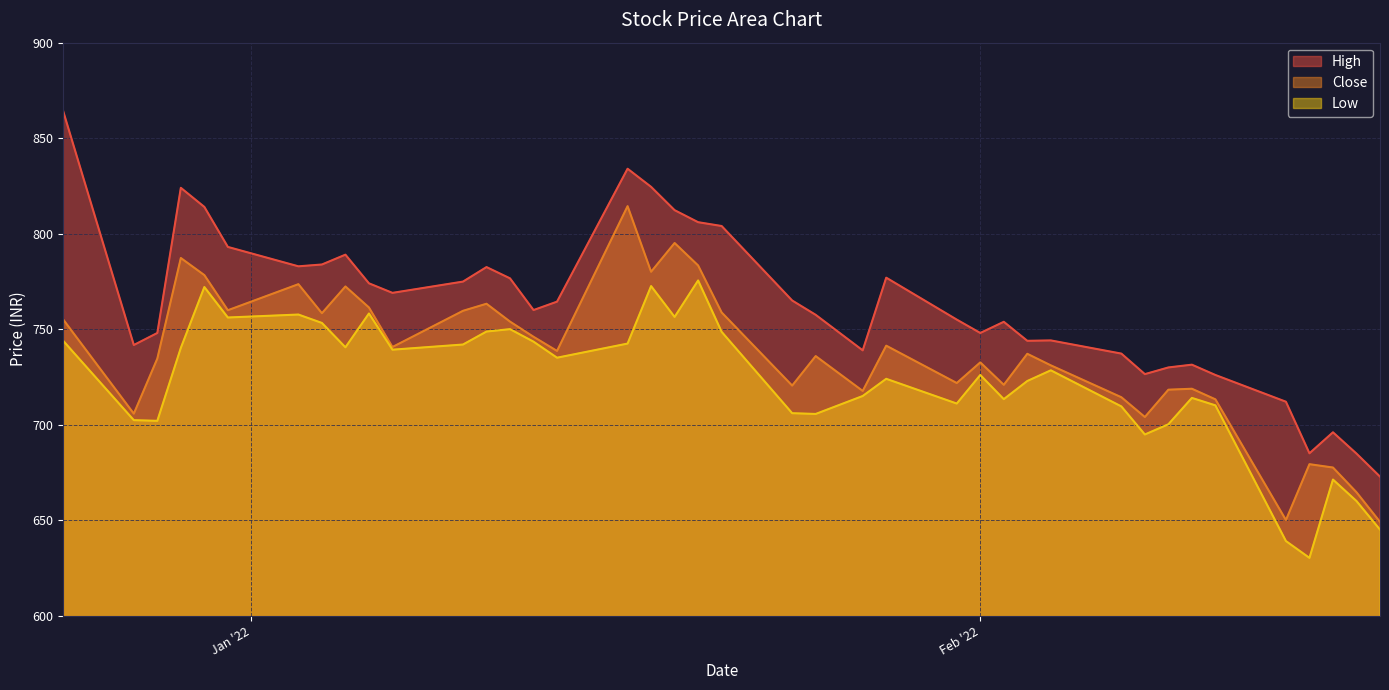

How many categories are shown in the chart?

40